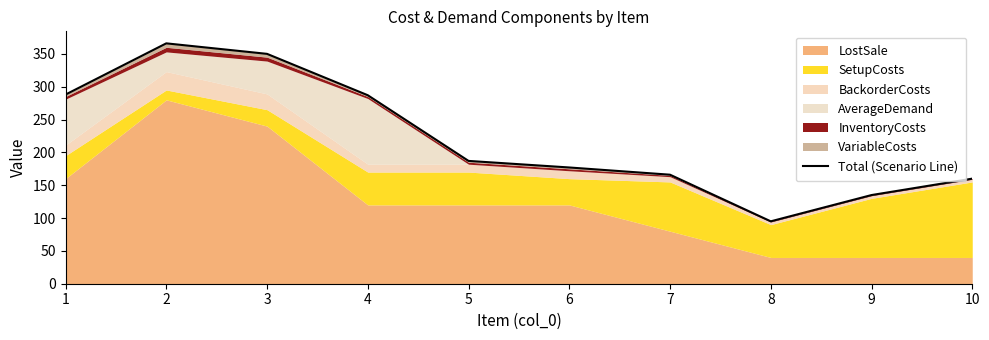

How many interior local valleys (lower than both neighbors) does the data have?

1